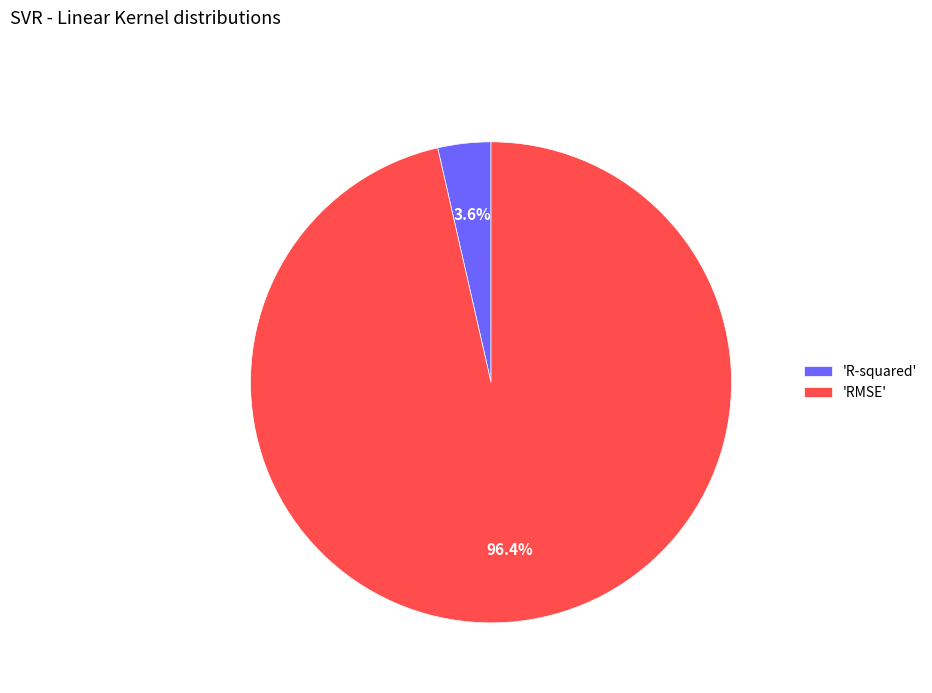

Which category accounts for the majority?

'RMSE'